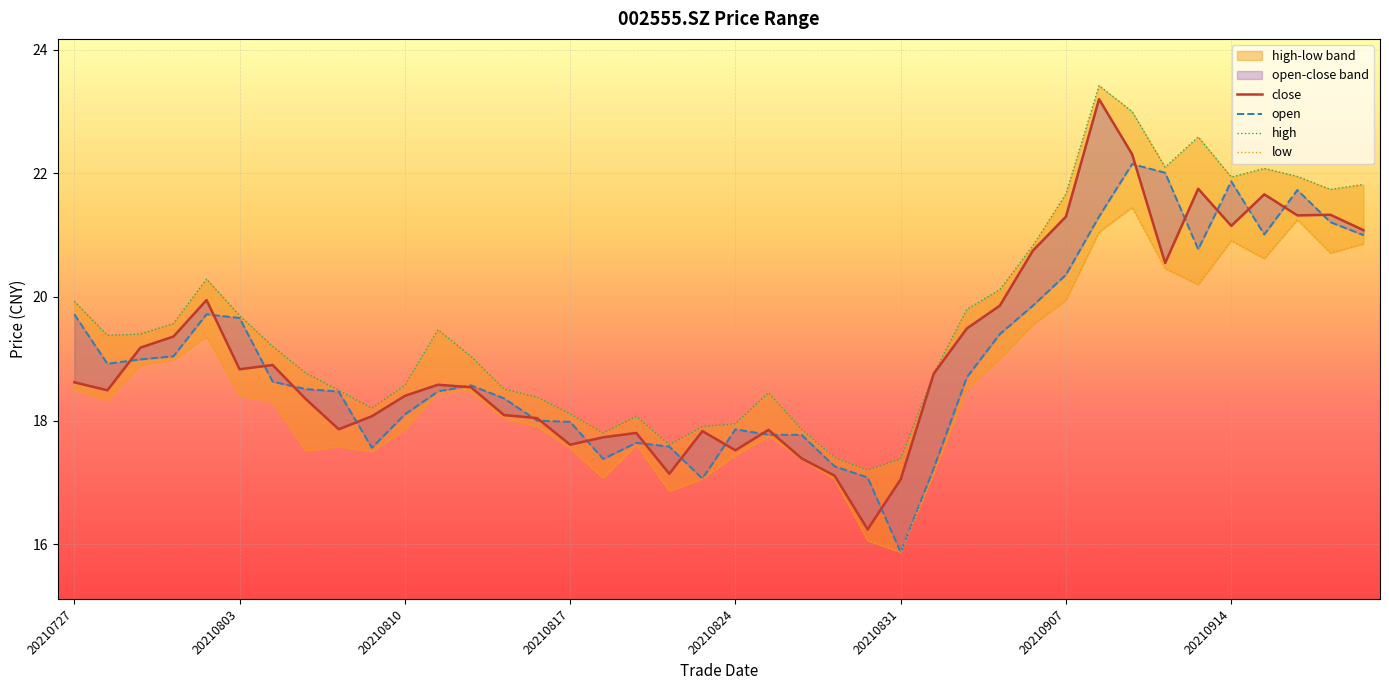

Which category has the lowest value across all series?

20210831